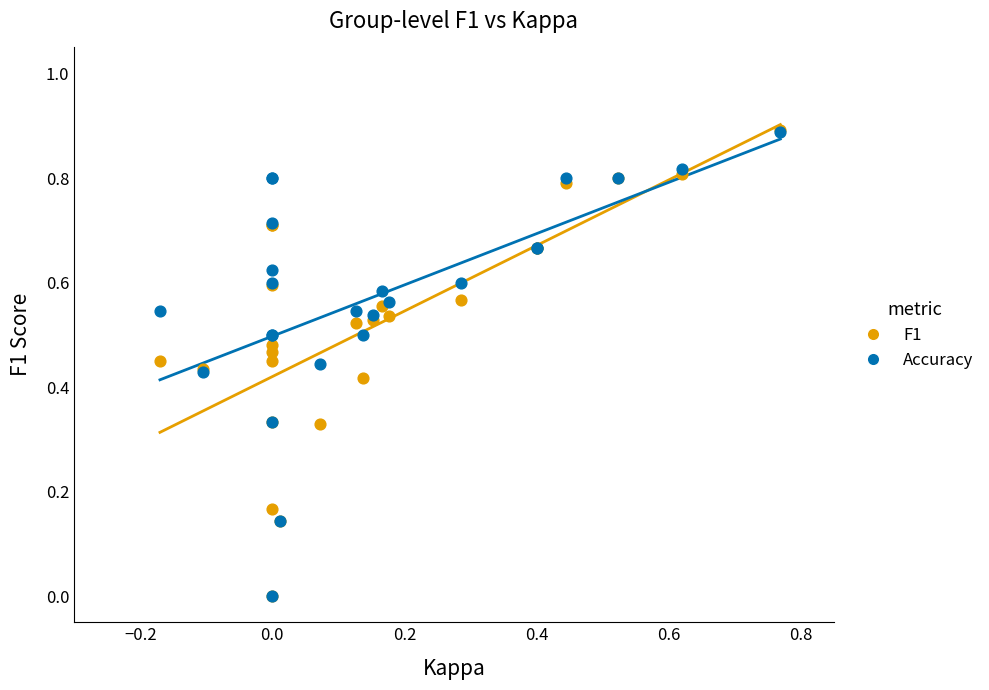

What are all the series names shown in the legend?

F1, Accuracy